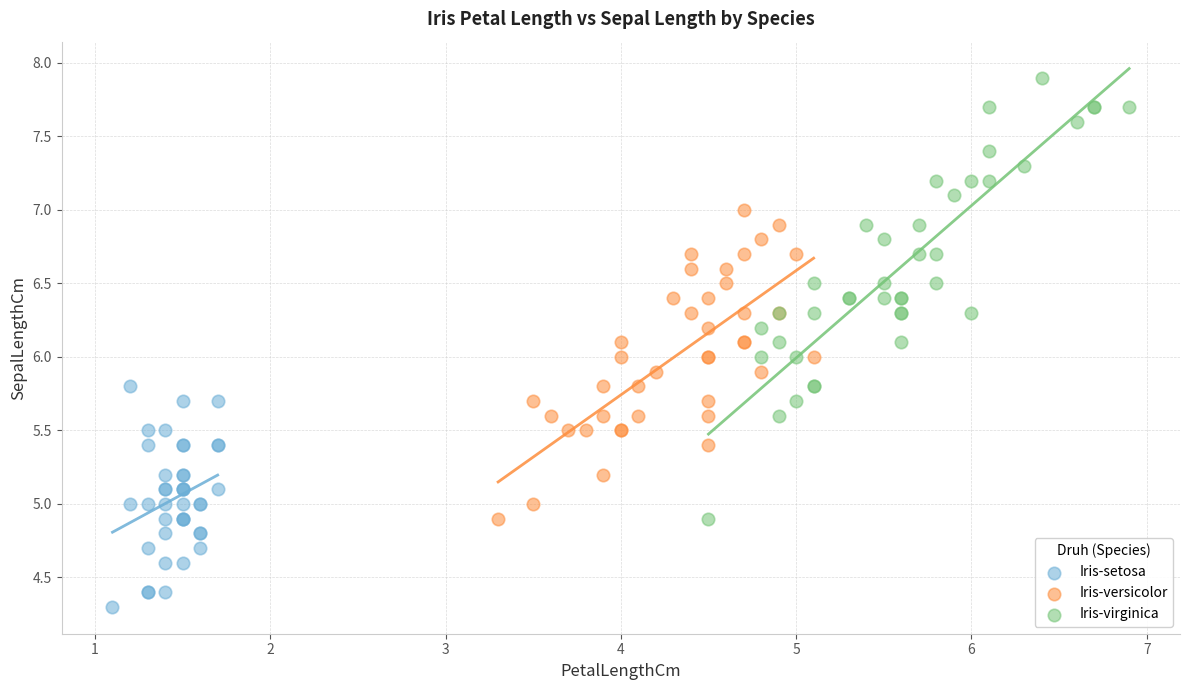

Which series has the largest Y range (max minus min)?

Iris-virginica